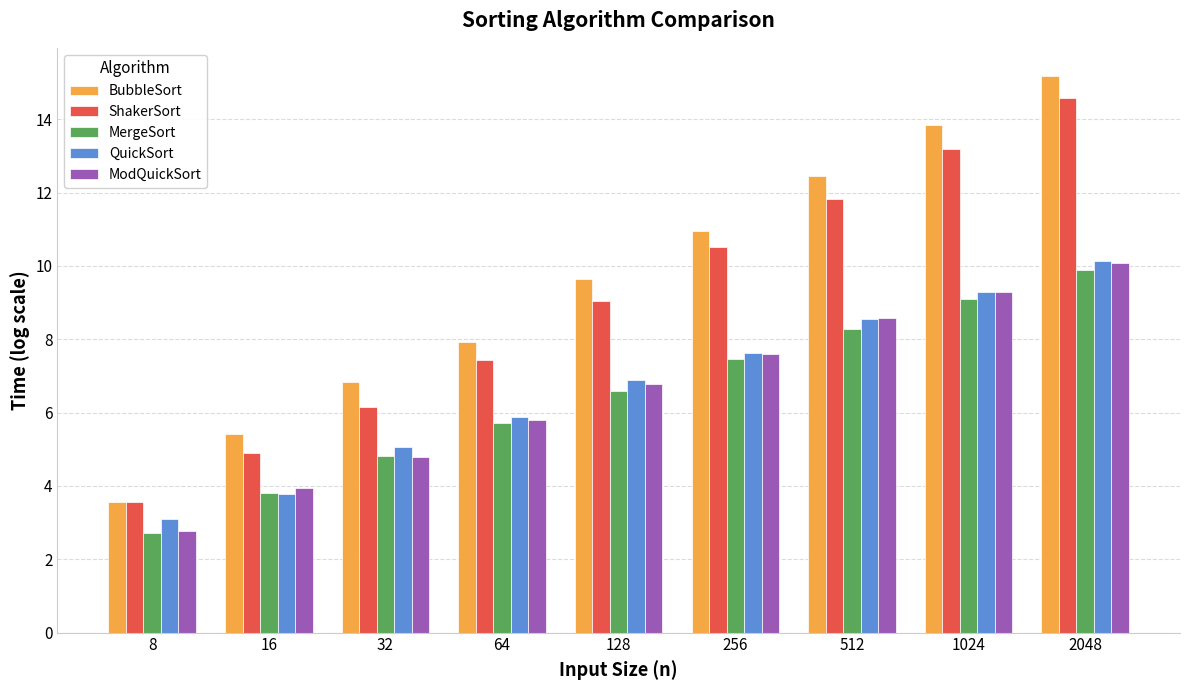

True or false: ModQuickSort has a value of 4.8 at 32.

True